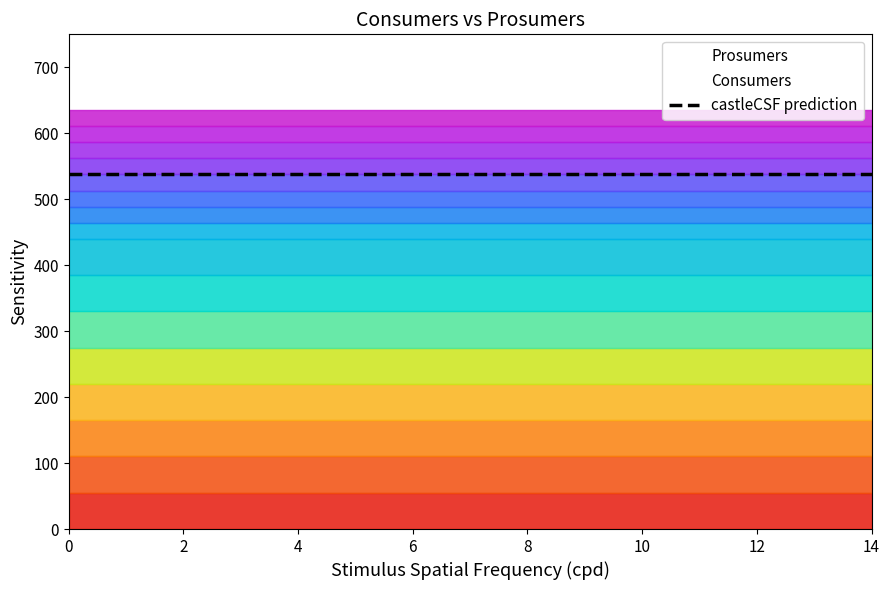

Reading left to right, transcribe all the data shown in this chart.

Consumers: 0=635	1=635	2=635	3=635	4=635	5=635	6=635	7=635	8=635	9=635	10=635	11=635	12=635	13=635	14=635
Prosumers: 0=440	1=440	2=440	3=440	4=440	5=440	6=440	7=440	8=440	9=440	10=440	11=440	12=440	13=440	14=440